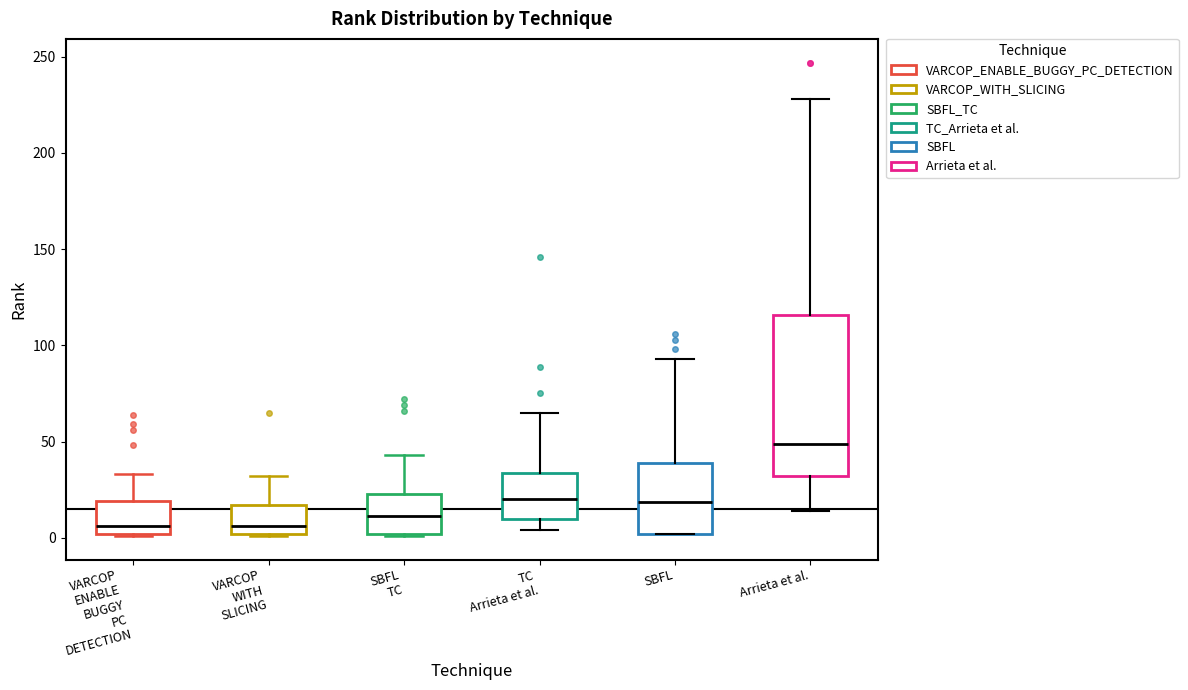

Reading left to right, read every box against the y-axis: the position of its median line, the range the box covers, and the ends of its whiskers. The values are not printed on the chart, so give them approximately, as read against the axis.

VARCOP ENABLE BUGGY PC DETECTION: median 5, box 0 to 20, whiskers 0 to 35
VARCOP WITH SLICING: median 5, box 0 to 15, whiskers 0 to 30
SBFL TC: median 10, box 0 to 25, whiskers 0 to 45
TC Arrieta et al.: median 20, box 10 to 35, whiskers 5 to 65
SBFL: median 20, box 0 to 40, whiskers 0 to 95
Arrieta et al.: median 50, box 30 to 115, whiskers 15 to 230